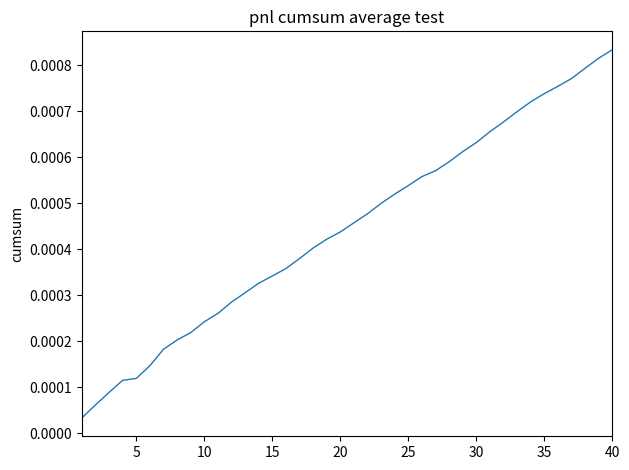

At which category does the chart reach its peak across all series?

40